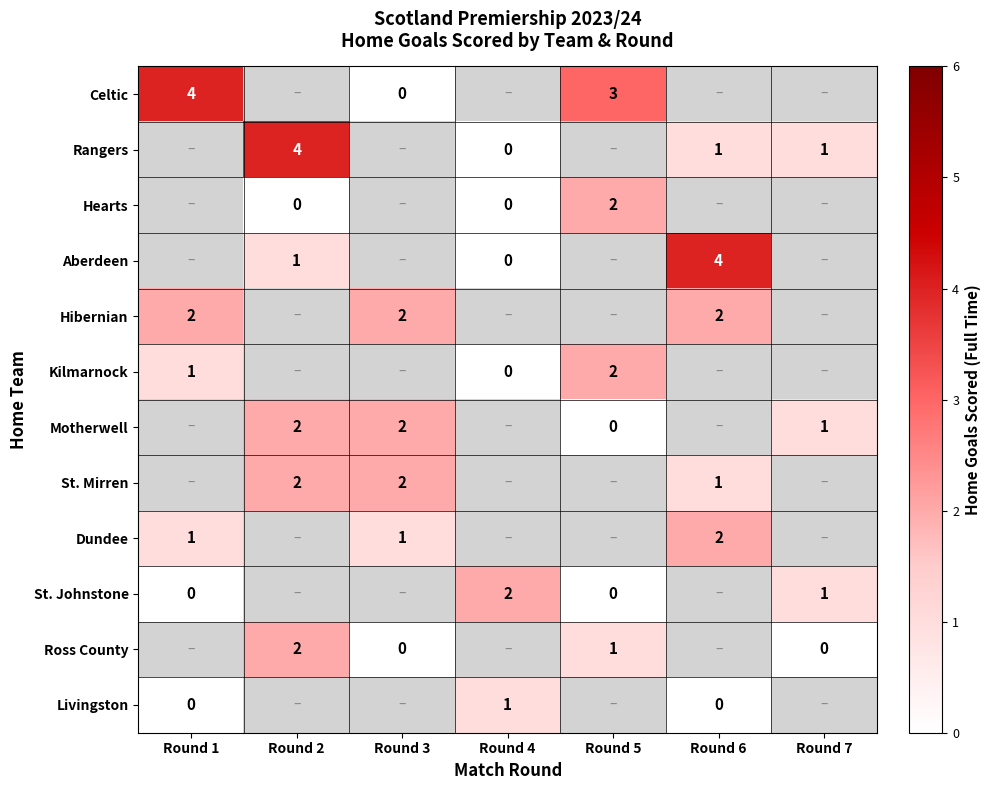

How many categories are shown in the chart?

7